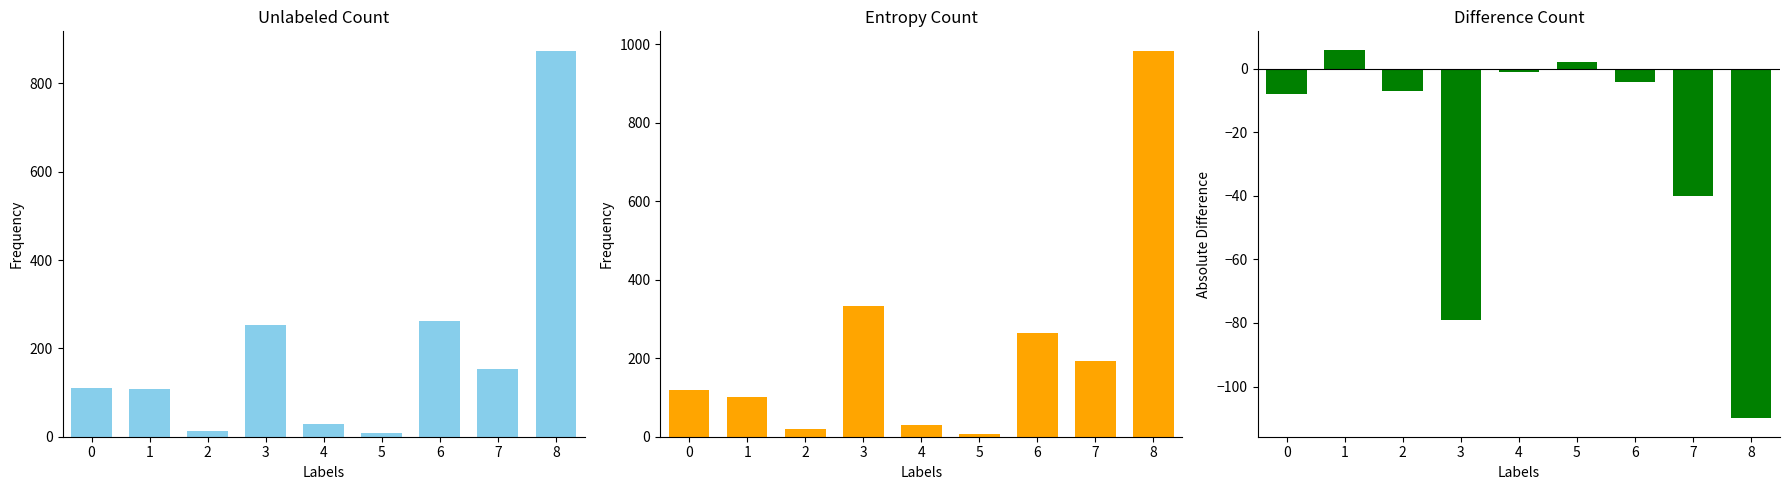

Is it true that the value at 2 is -7?

True